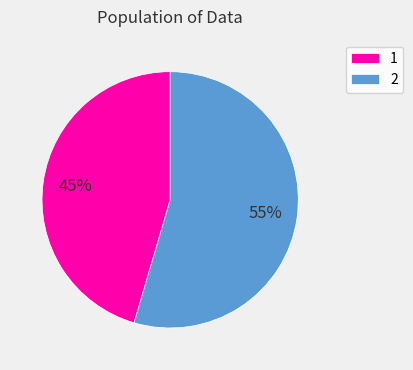

Which category has the smallest portion of the pie?

1